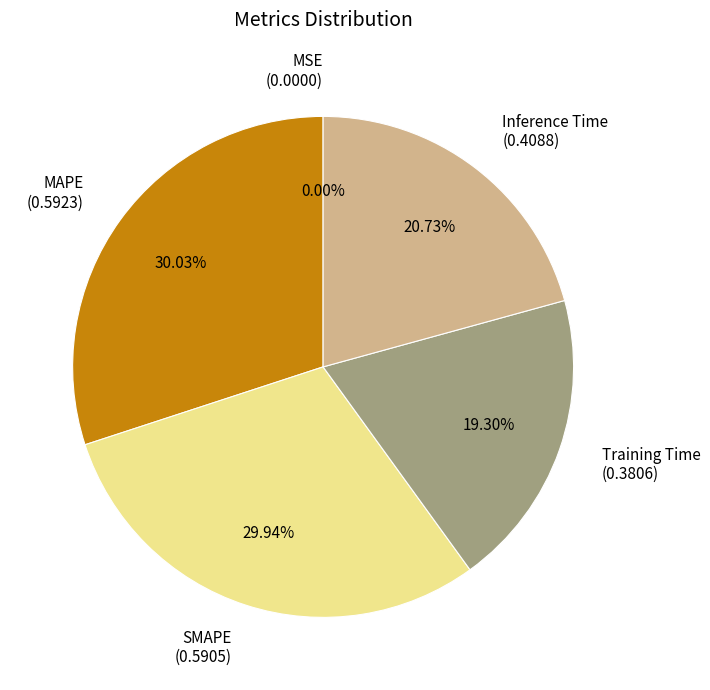

Is there a majority slice in this chart?

No